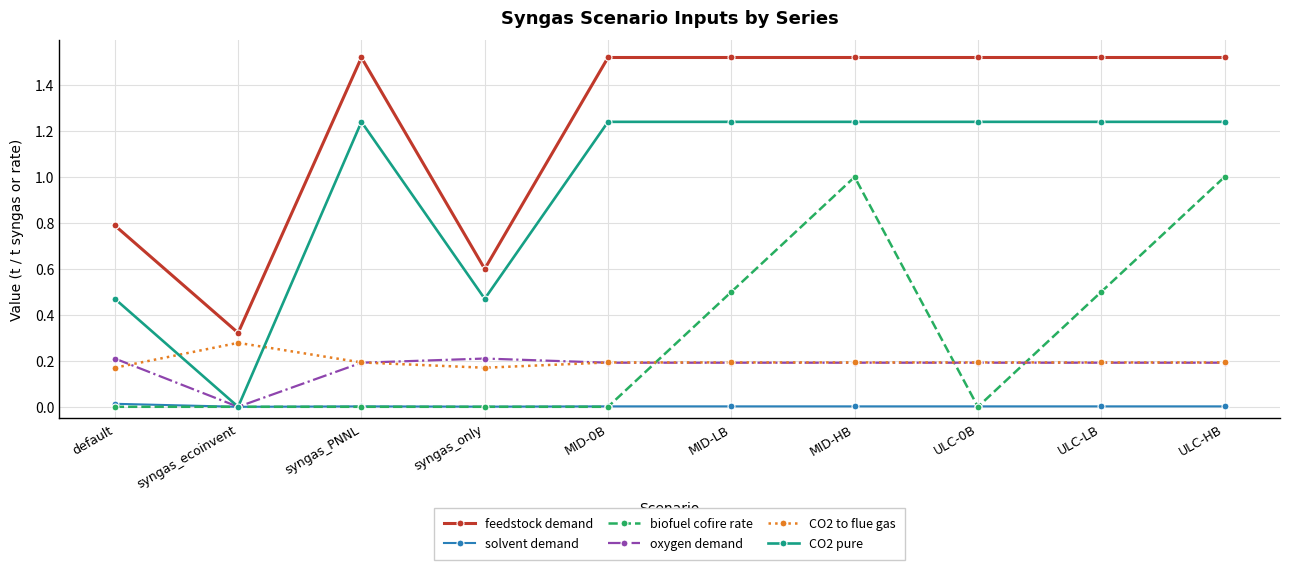

True or false: CO2 pure and feedstock demand cross at least once.

False